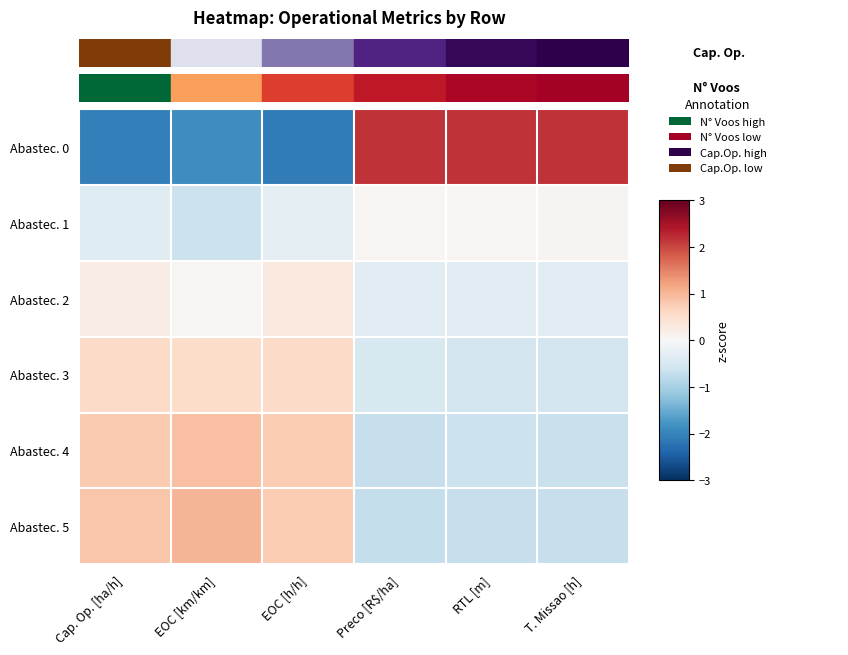

Which has a higher value, Cap. Op. [ha/h] or EOC [h/h]?

Cap. Op. [ha/h]